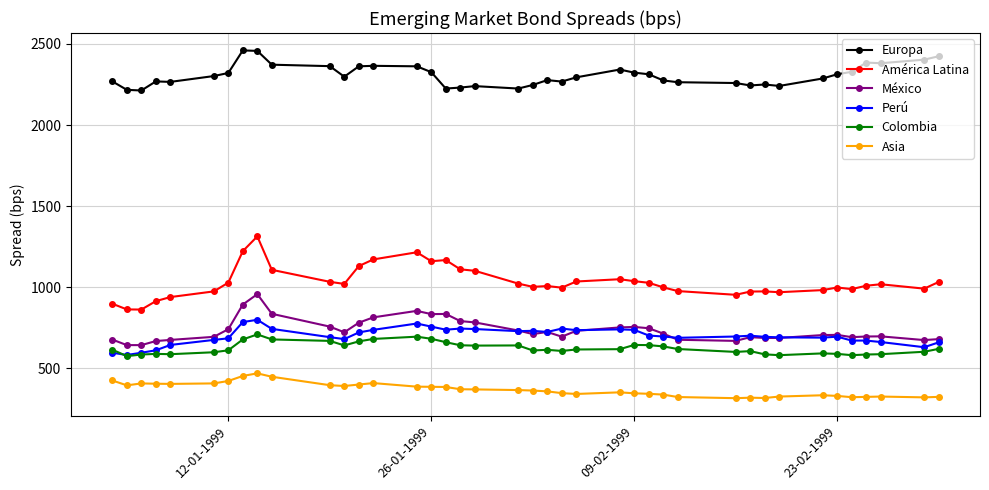

Which series has the widest spread of values?

América Latina